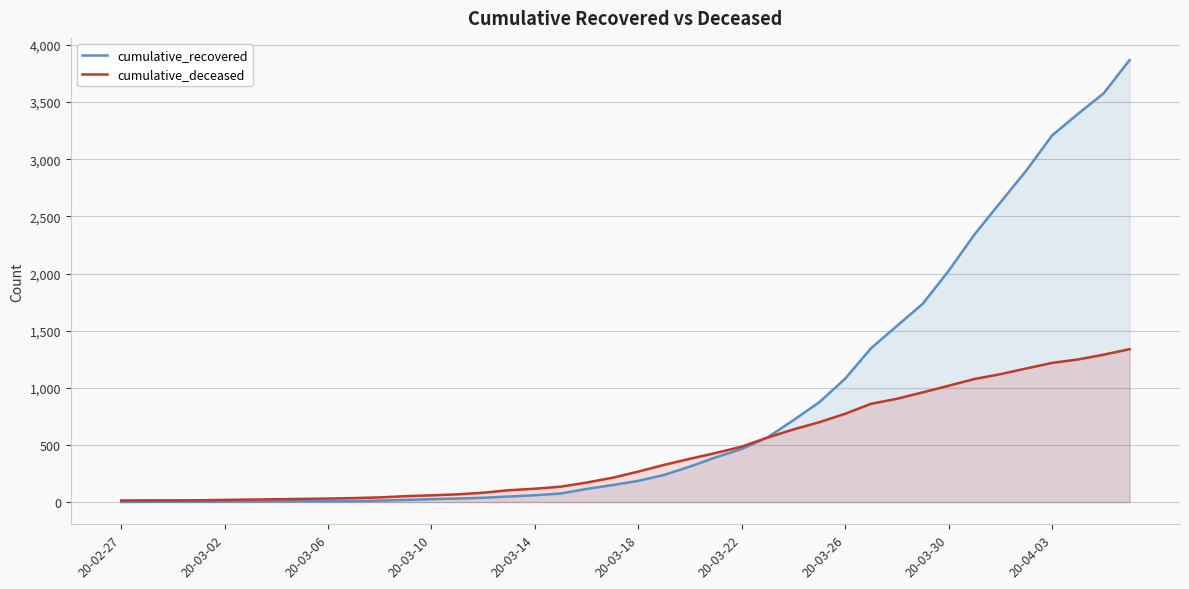

What value does the cumulative_recovered series have at 10, to the nearest 10?

10